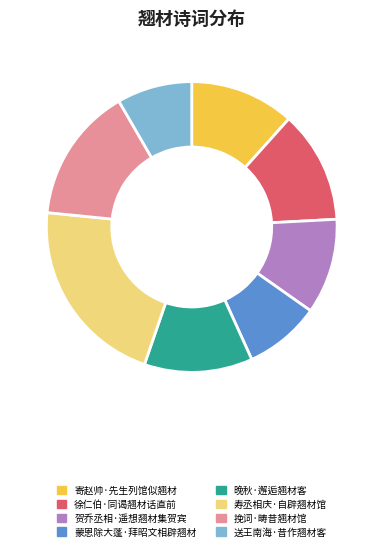

Which category has the biggest portion of the pie?

寿丞相庆·自辟翘材馆